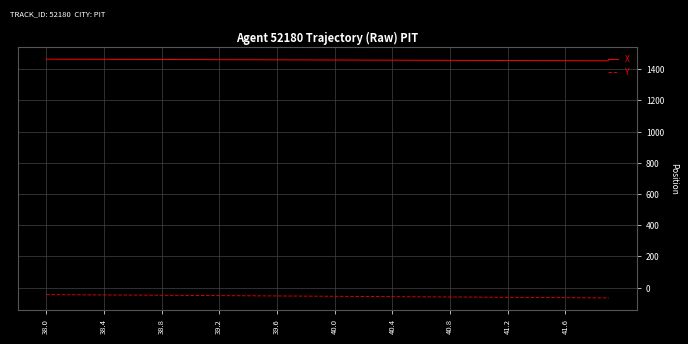

Rank the series by their average value, from lowest to highest.

Y, X